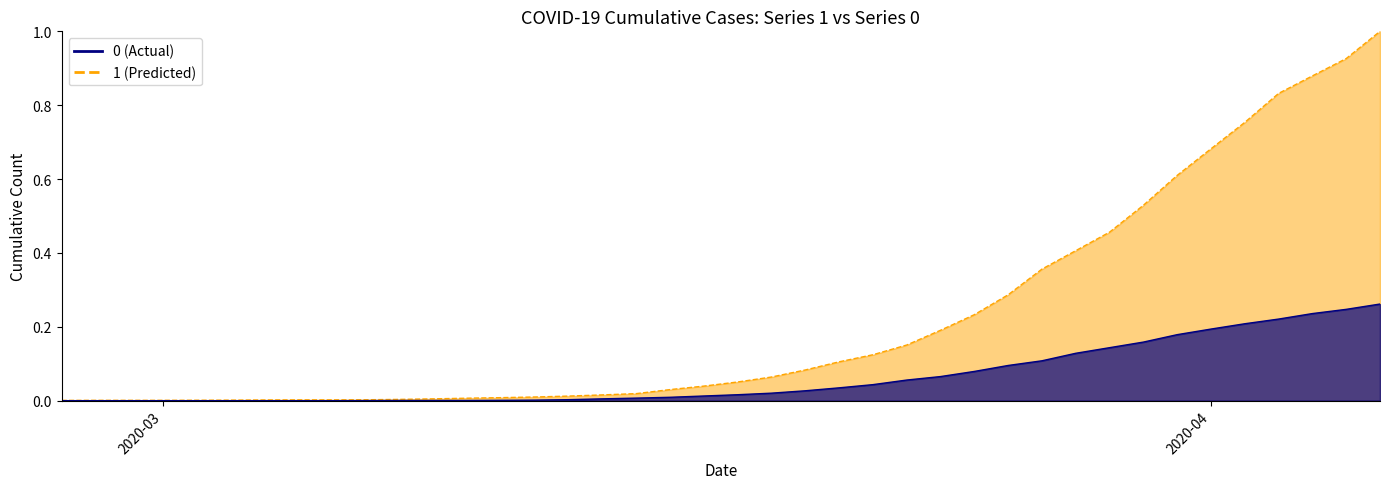

True or false: 1 has more than 1 interior local peaks.

False